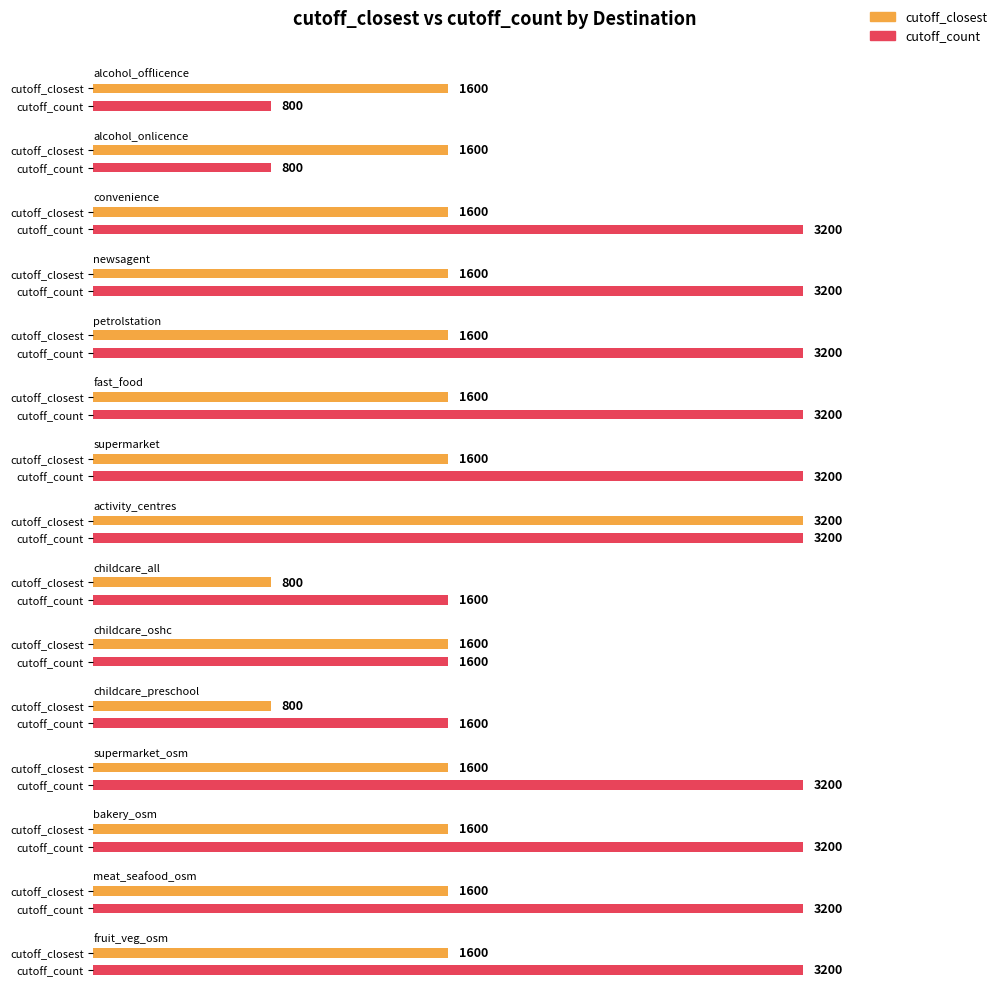

What is the value of the cutoff_count bar at the 13th from the left?

3200